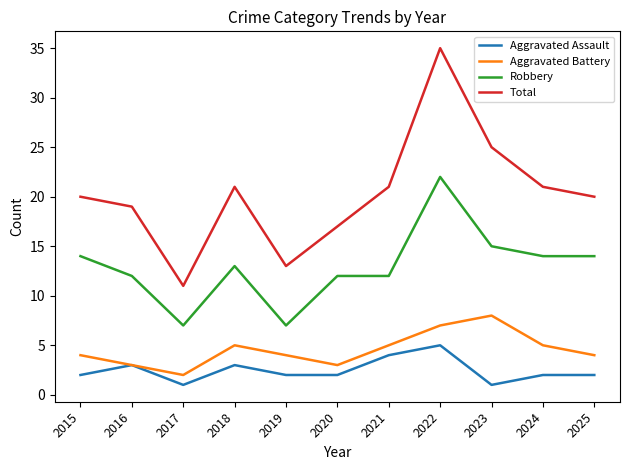

True or false: Robbery has a value of 19 at 2016.

False